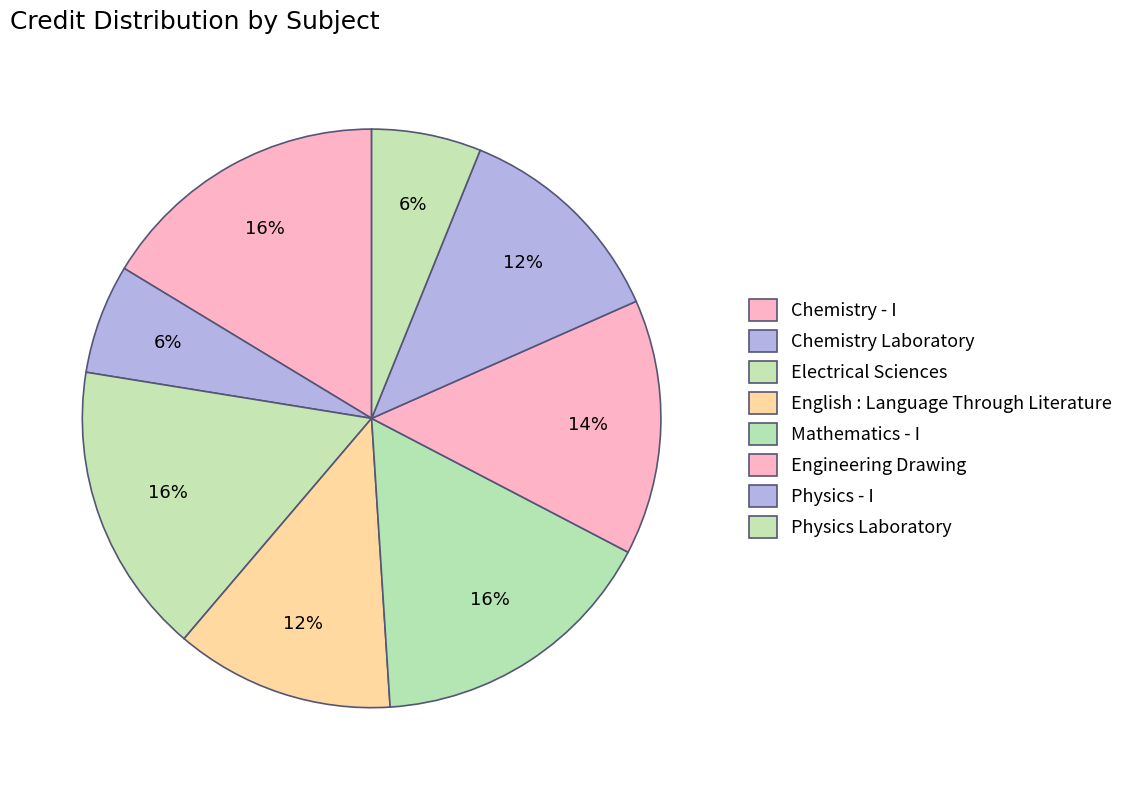

How many slices are in this pie chart?

8